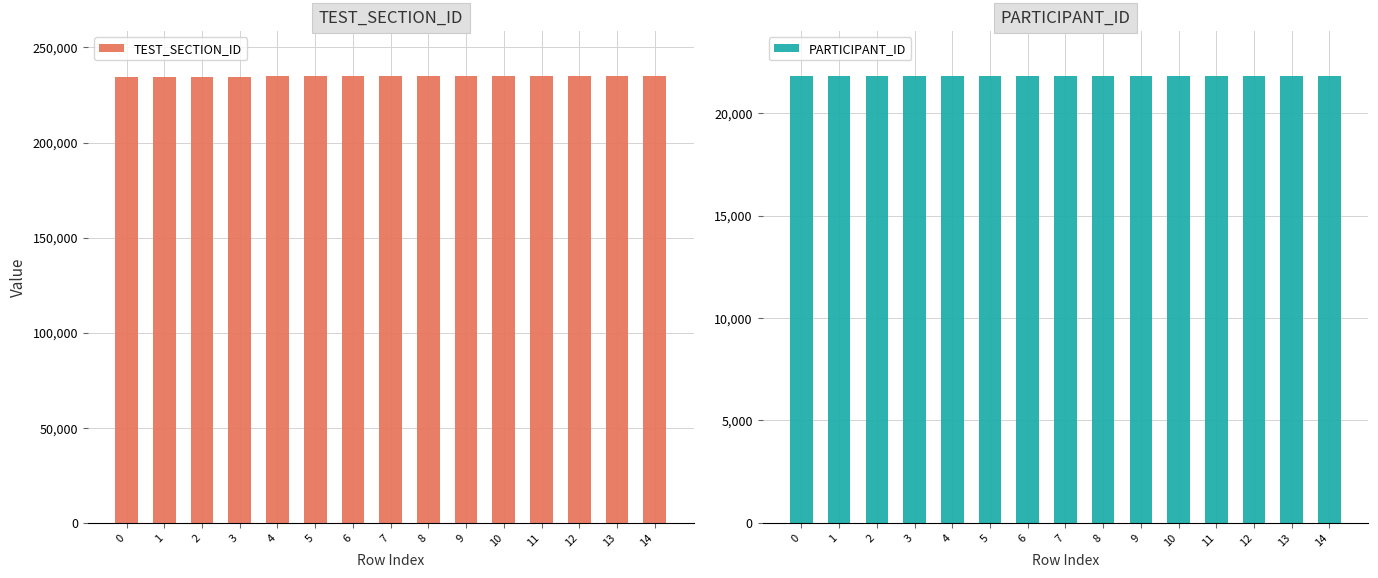

What is the value of the TEST_SECTION_ID bar at the 15th from the left?

235128